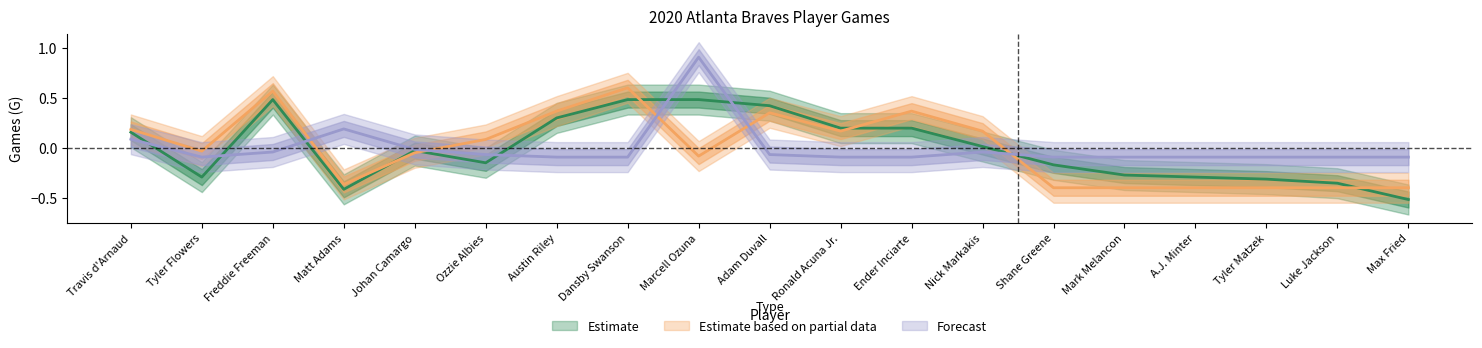

What value does the Estimate based on partial data series have at Dansby Swanson?

0.6